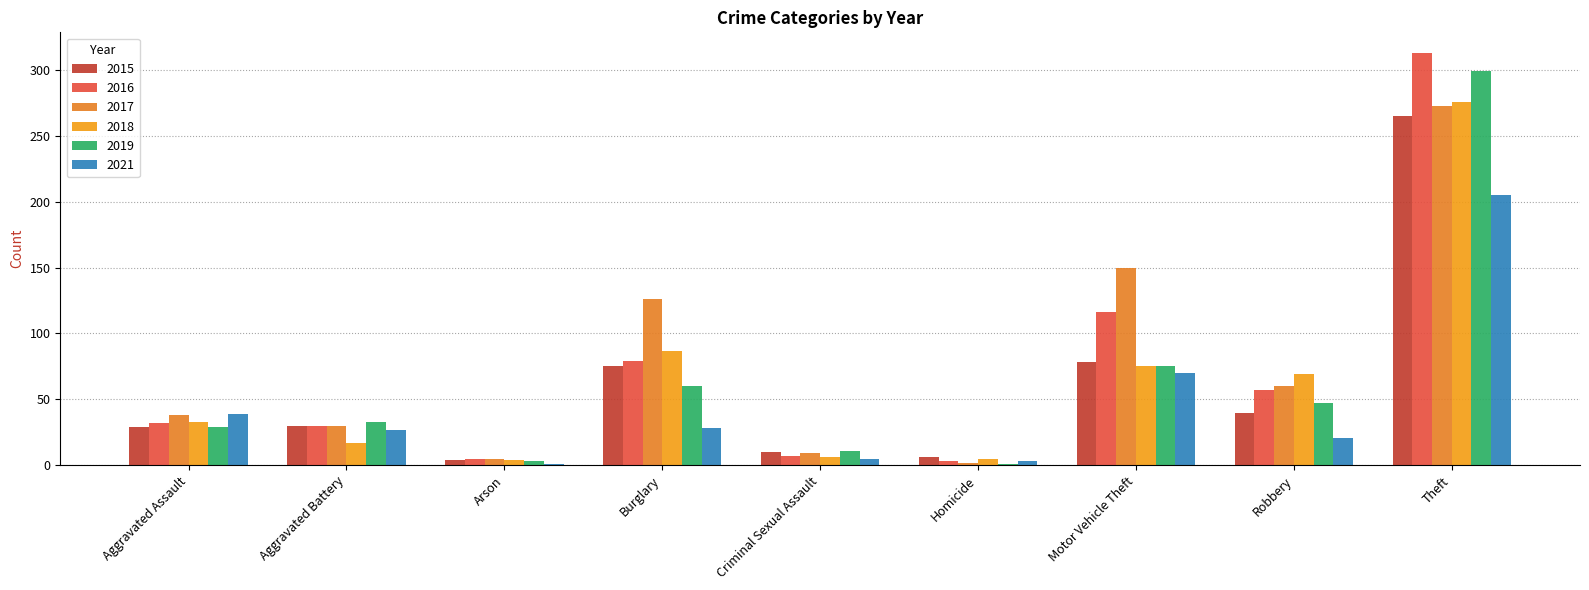

What is the difference between the 2015 values at Criminal Sexual Assault and Aggravated Battery?

20